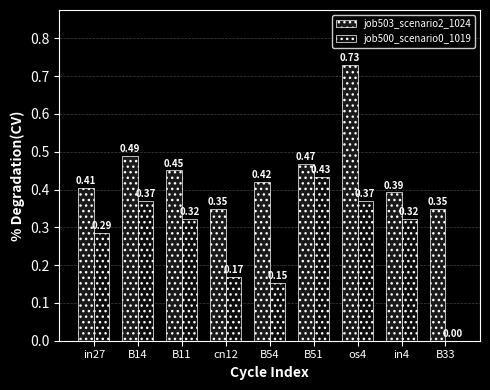

Rank the categories by job500_scenario0_1019 value from lowest to highest.

B33, B54, cn12, in27, B11, in4, B14, os4, B51